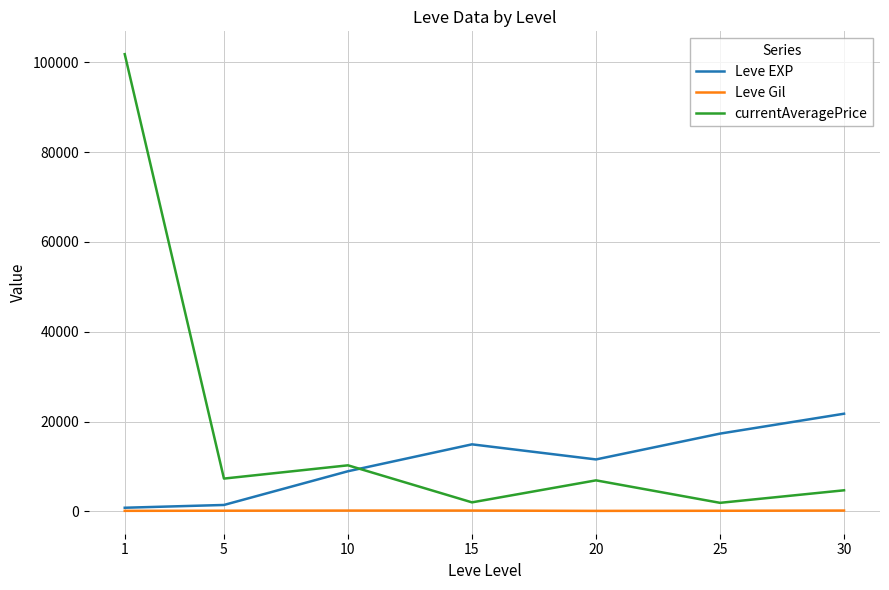

The value of Leve EXP at 20 is 11560. True or false?

True